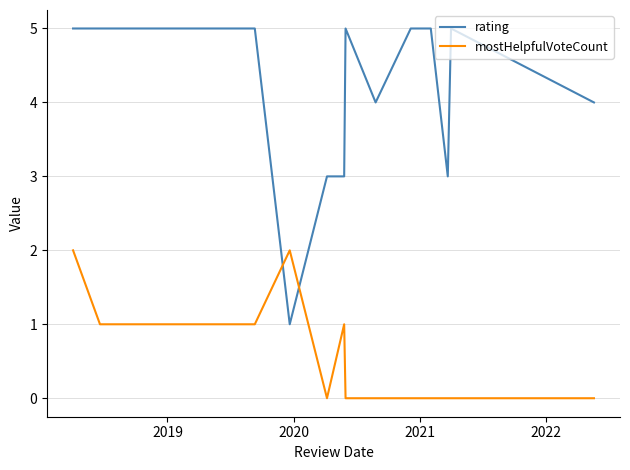

Which series has the largest total across all categories?

rating